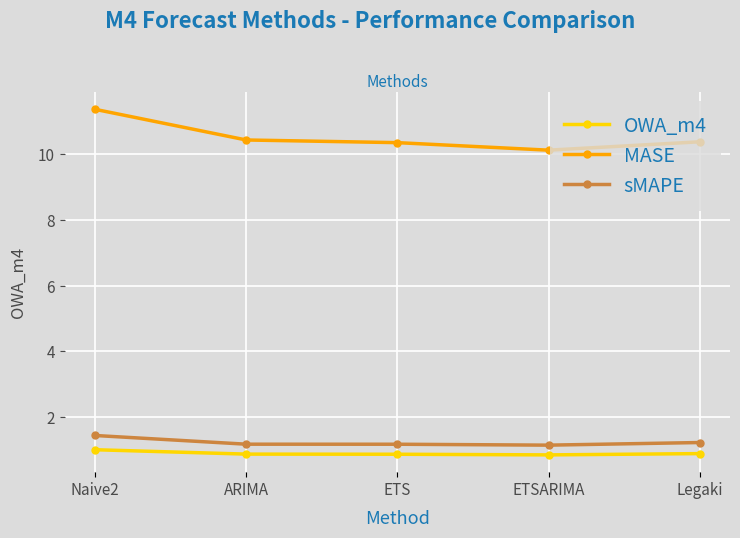

Rank the series at ETSARIMA from highest to lowest value.

MASE, sMAPE, OWA_m4